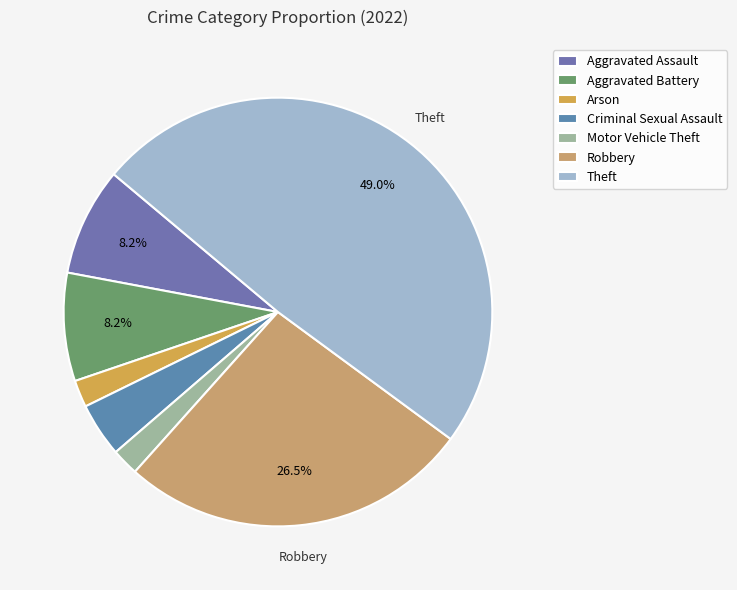

Which has a higher value, Aggravated Assault or Robbery?

Robbery